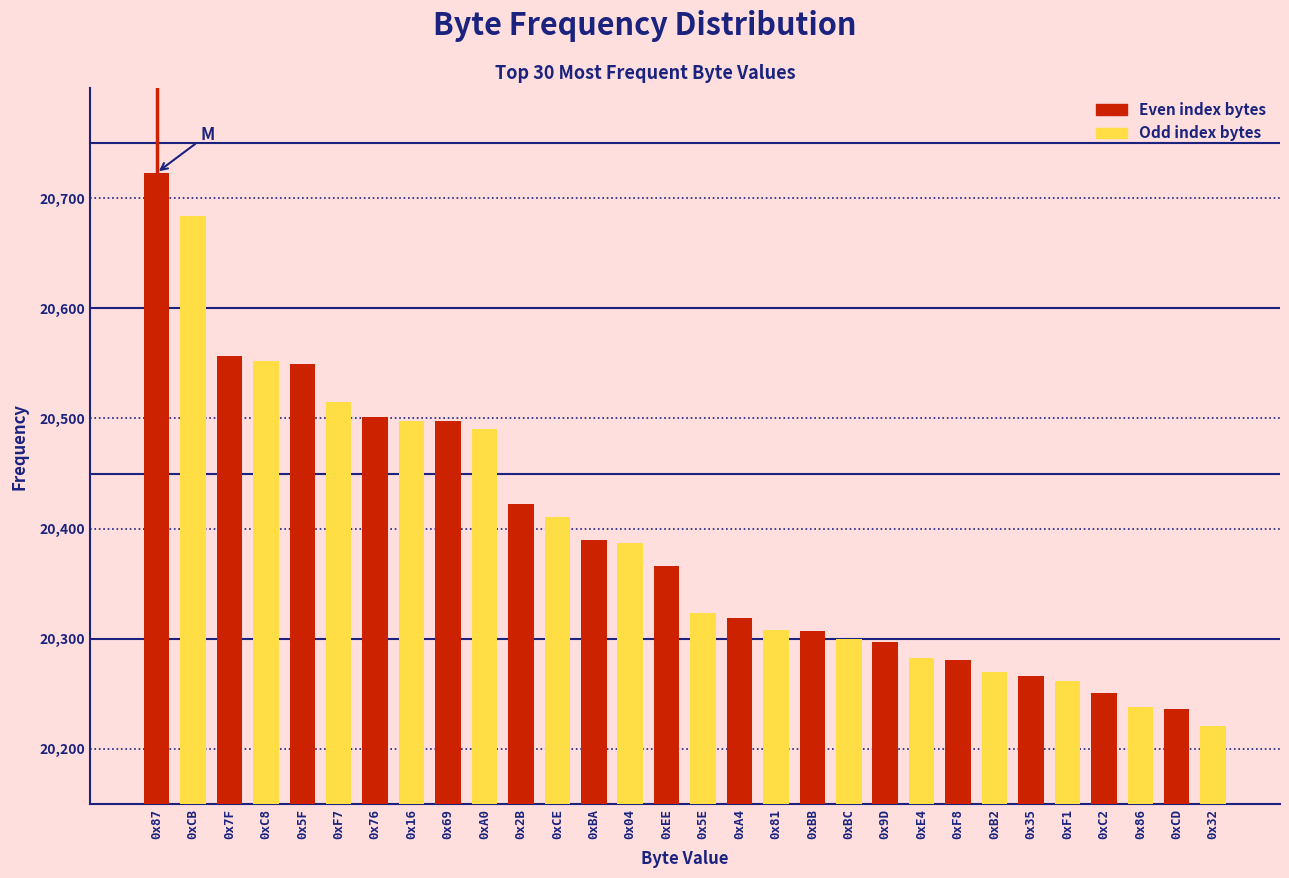

What is the label of the 30th bar from the left?

0x32